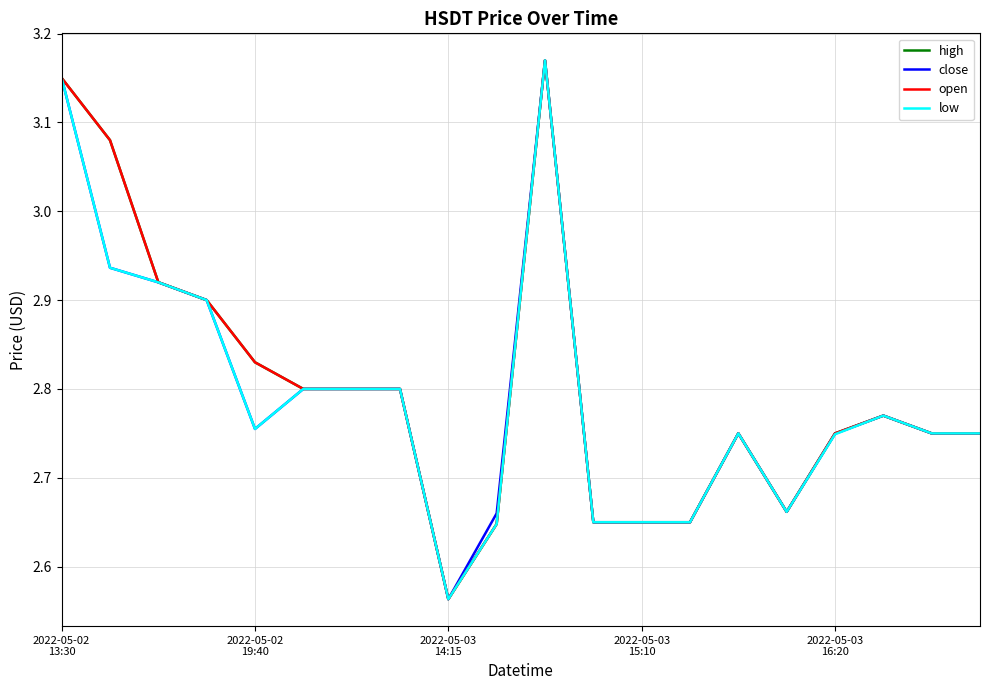

What is the minimum value for close?

2.6